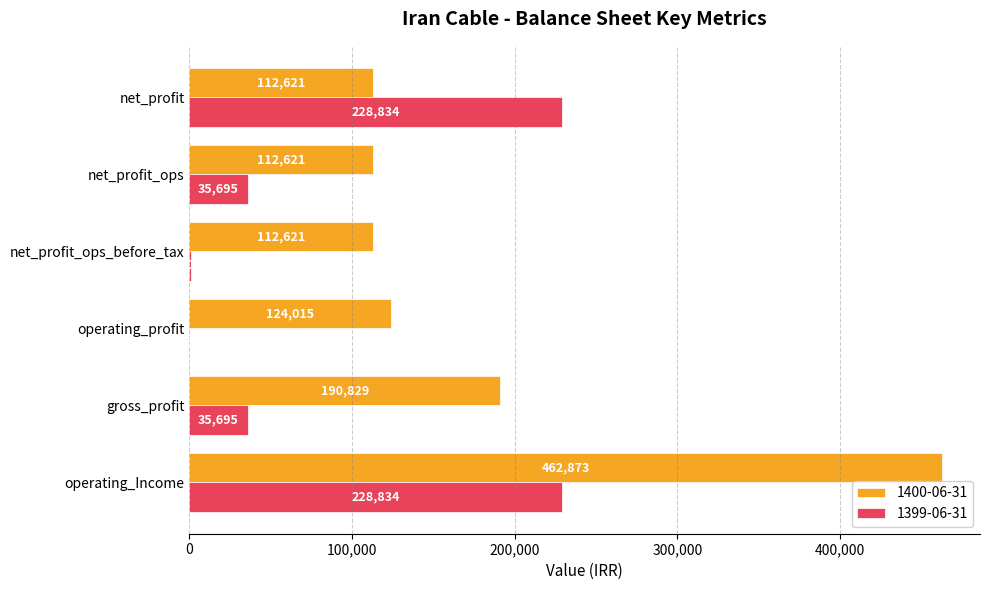

Count the number of data series in this chart.

2